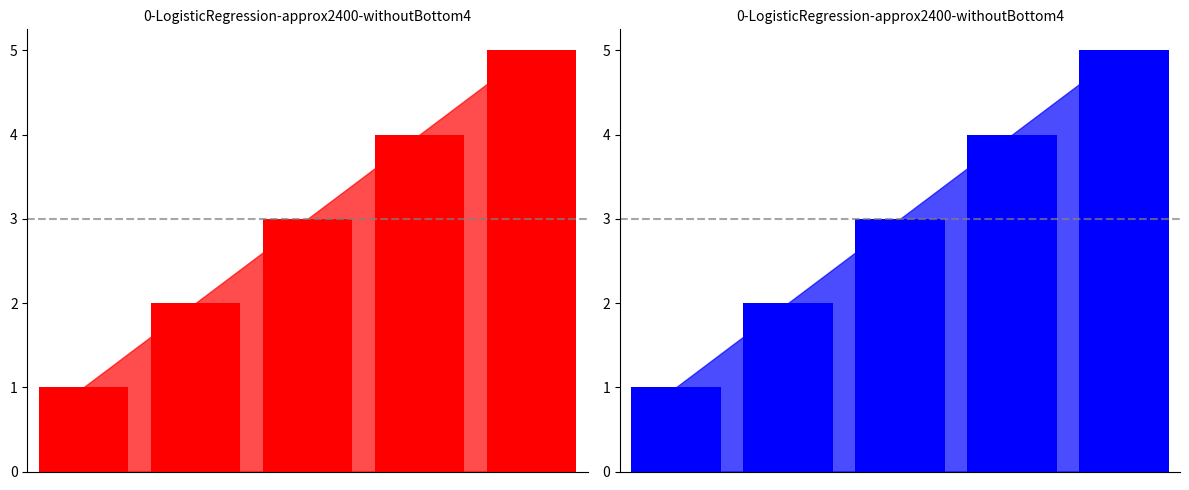

What is the change in value from 0 to 3?

+3